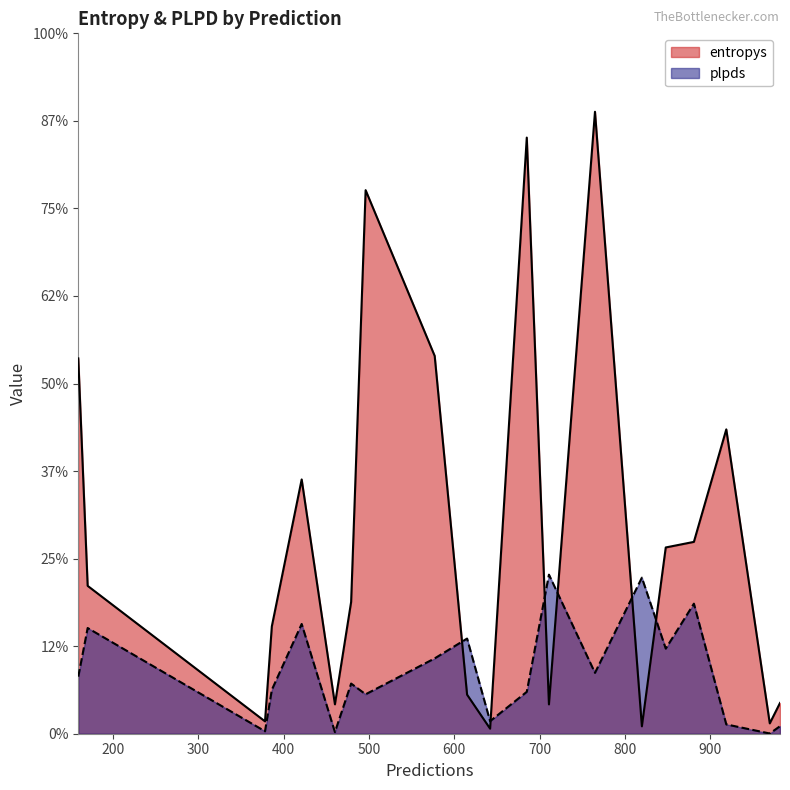

True or false: entropys has more than 0 points higher than both neighbors.

True